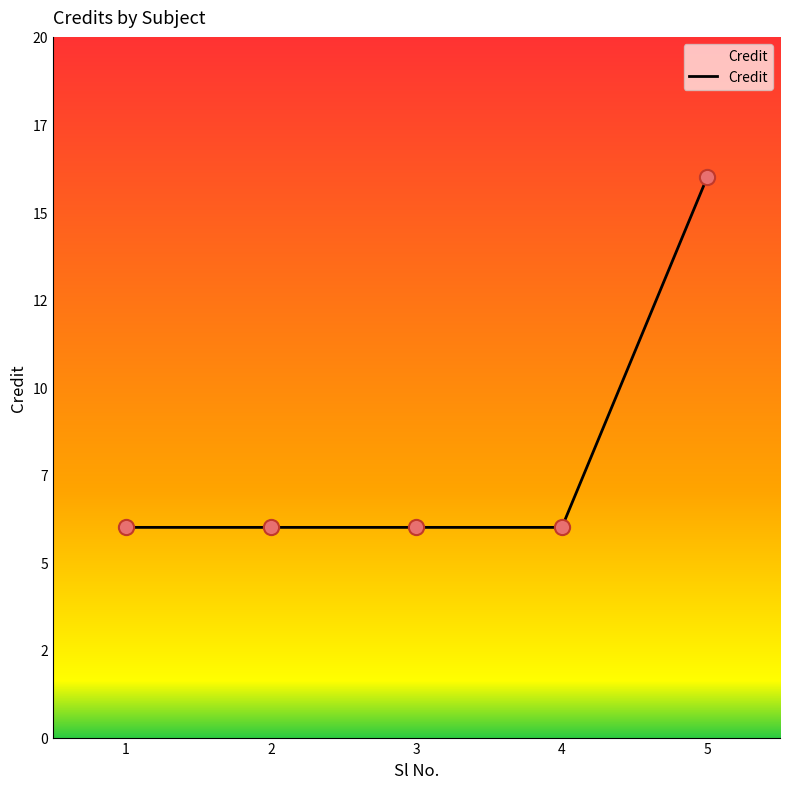

Between 3 and 1, which is larger?

3